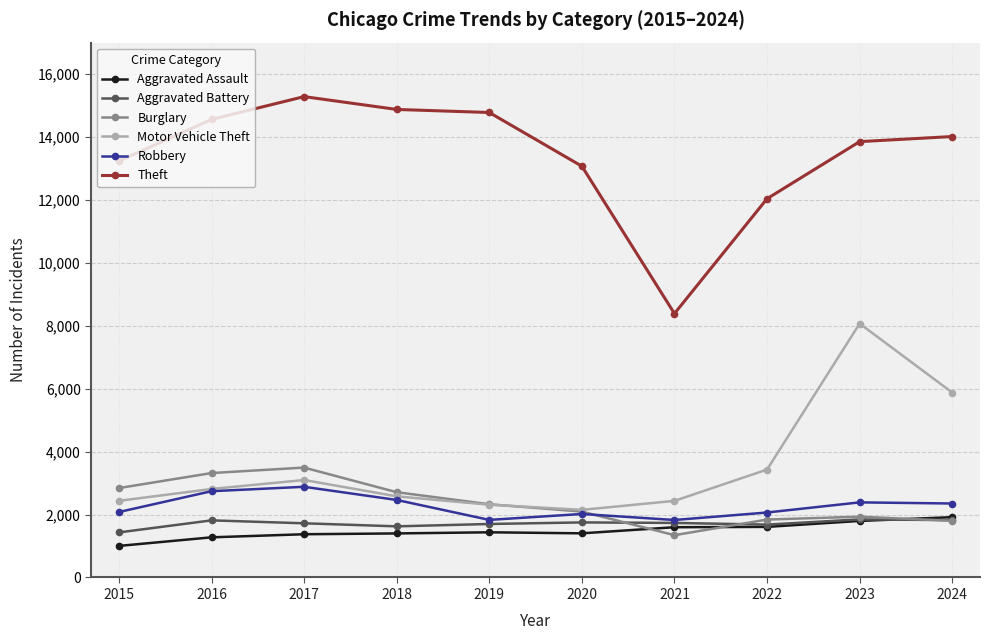

Which series has the widest spread of values?

Theft